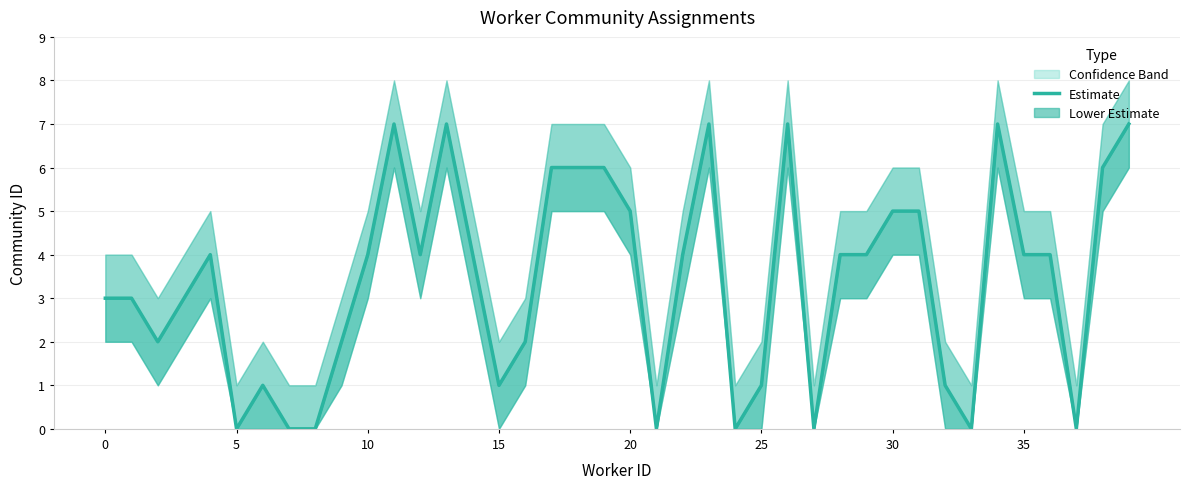

Reading right to left, transcribe all the data shown in this chart.

7	6	0	4	4	7	0	1	5	5	4	4	0	7	1	0	7	4	0	5	6	6	6	2	1	4	7	4	7	4	2	0	0	1	0	4	3	2	3	3